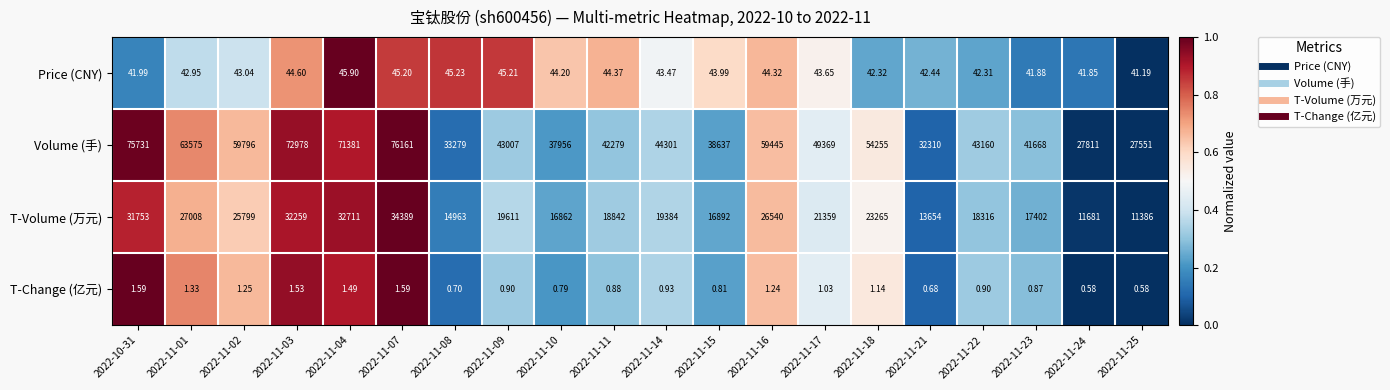

How many distinct data groups are displayed?

4